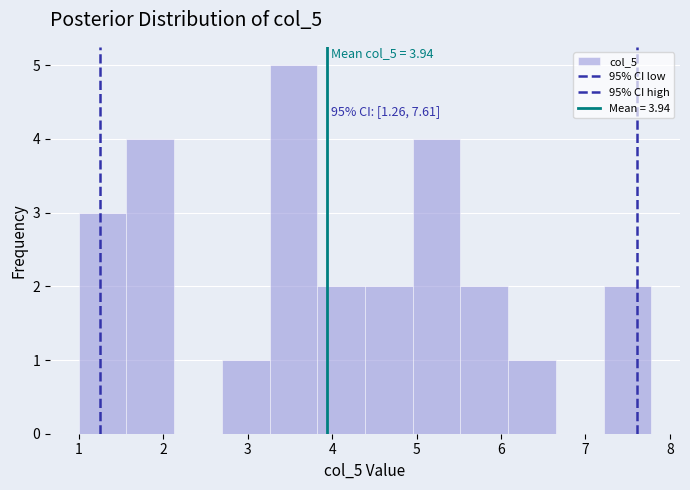

Over which range of the x-axis is the bar tallest?

3.3 to 3.8